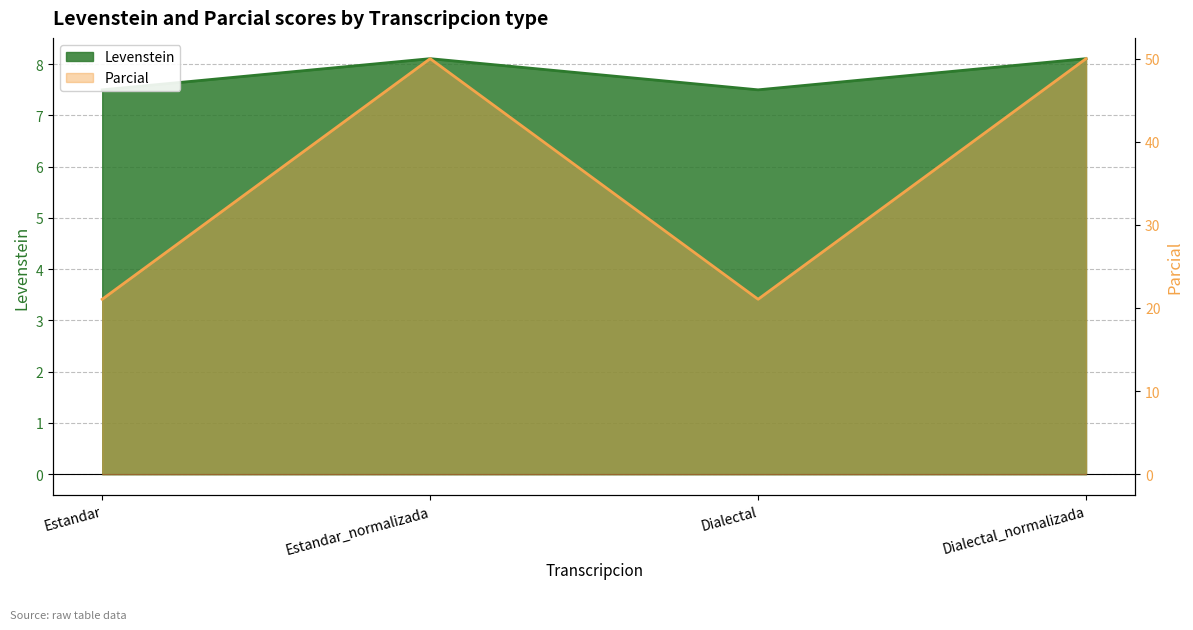

How many lines are shown in the chart?

2